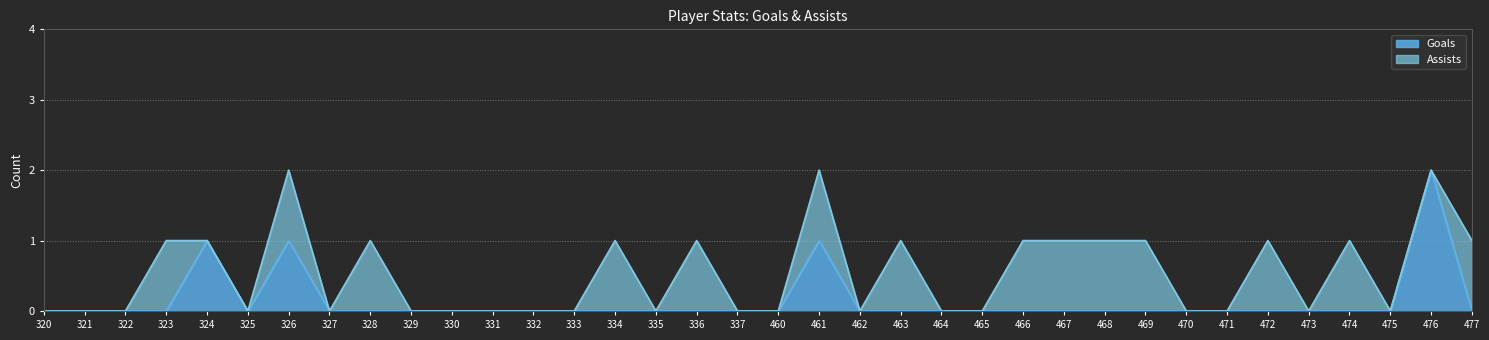

At which category does the data reach its first local valley?

325